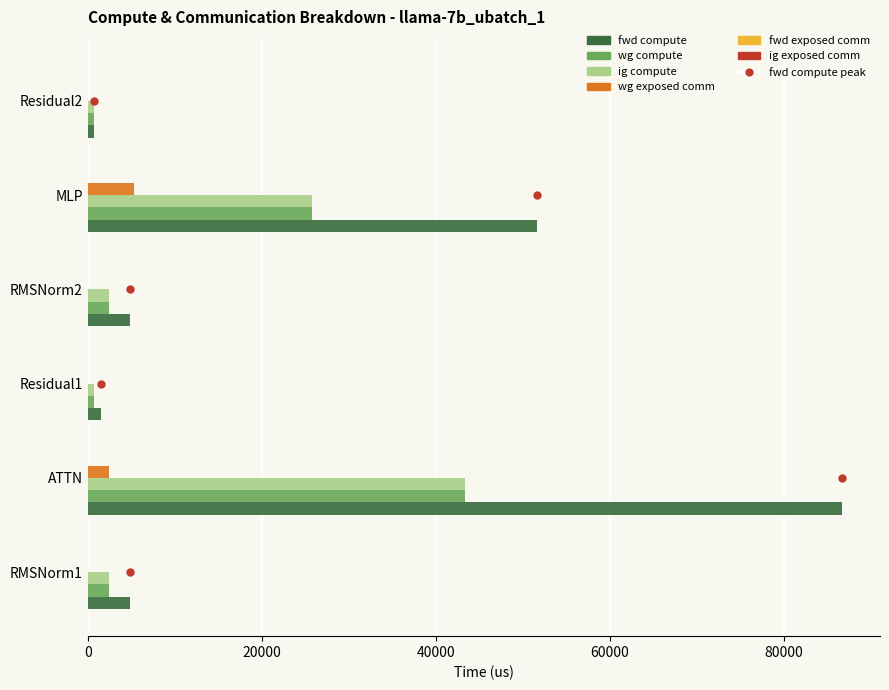

Which series changed the most between RMSNorm1 and MLP?

fwd compute